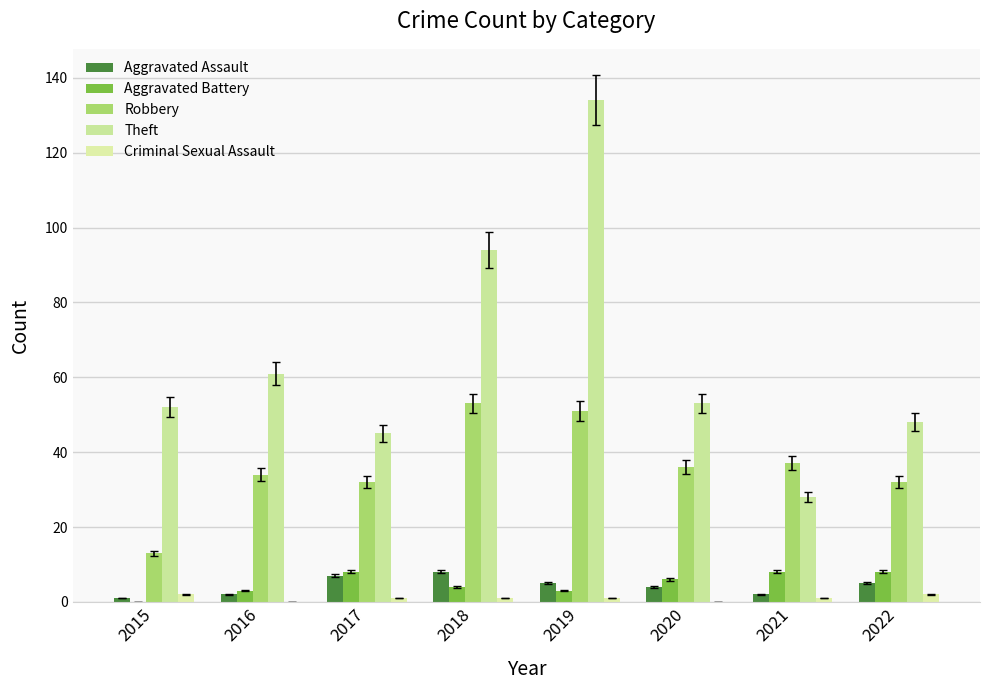

Which has a higher value, 2015 or 2021?

2021